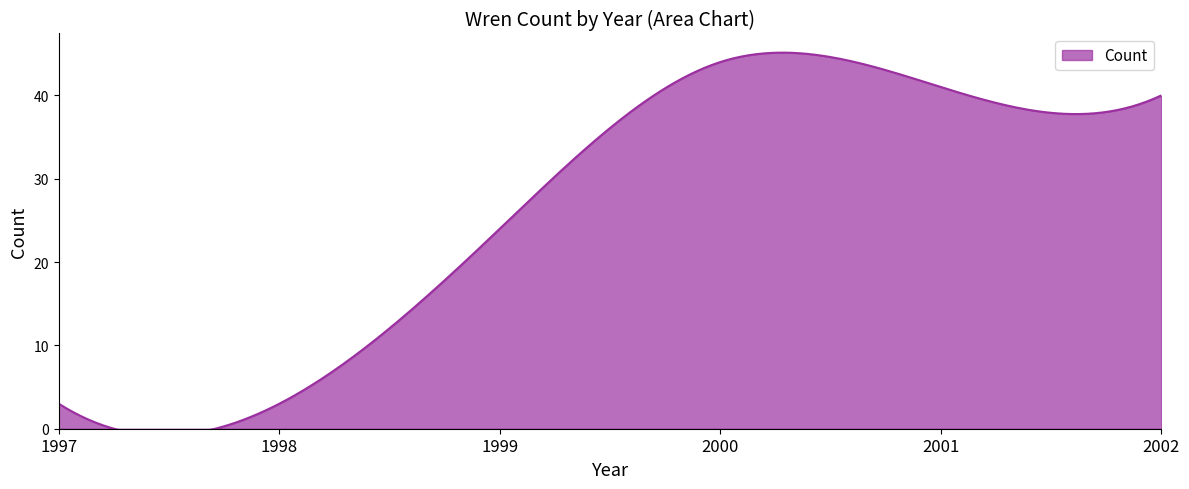

What is the change in value from 1999 to 2002?

+16